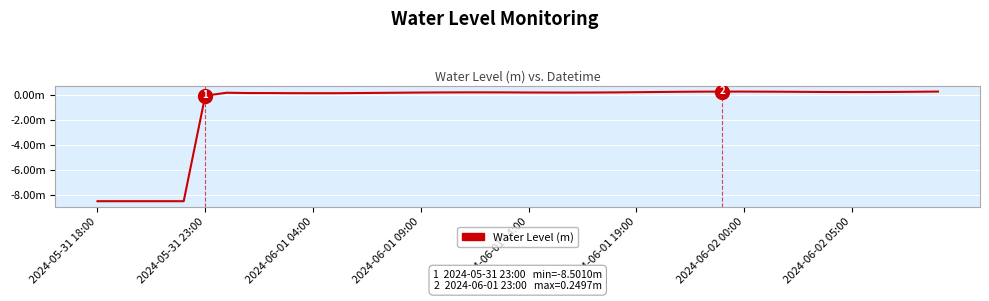

How many categories are shown in the chart?

40